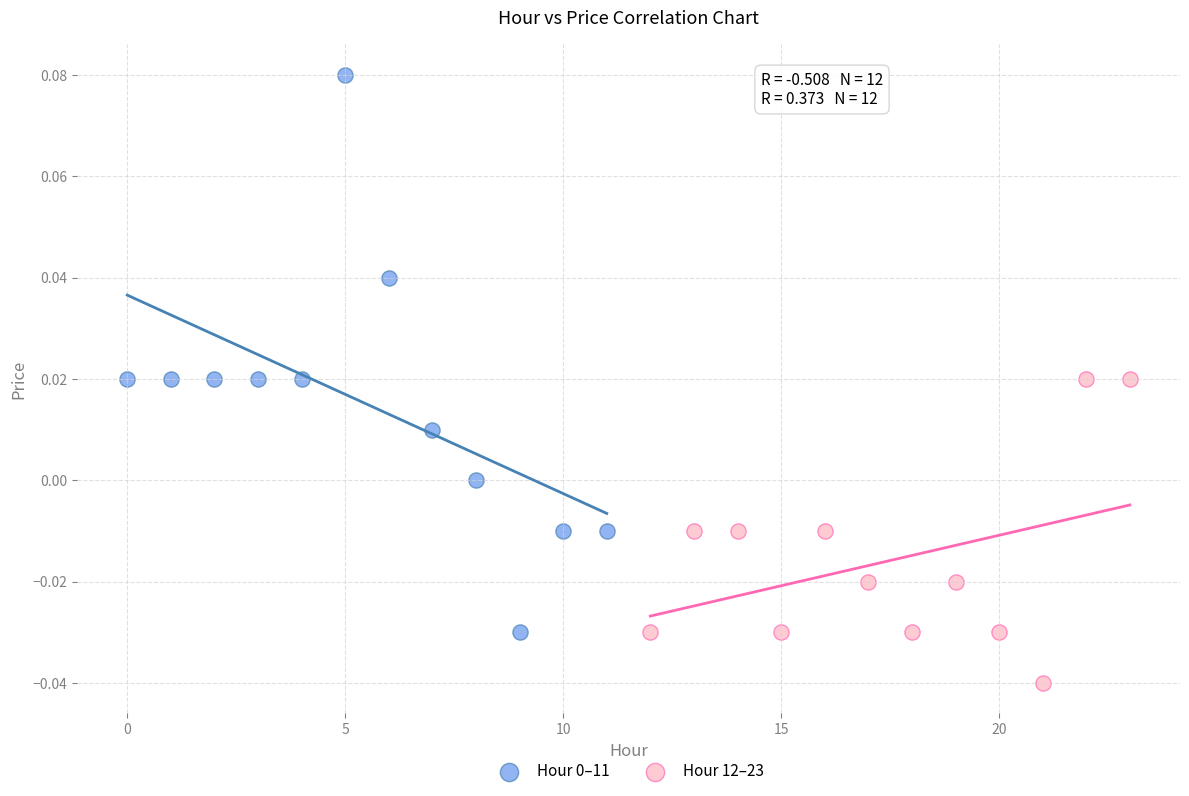

Which series contains the lowest Y value?

Hour 12–23